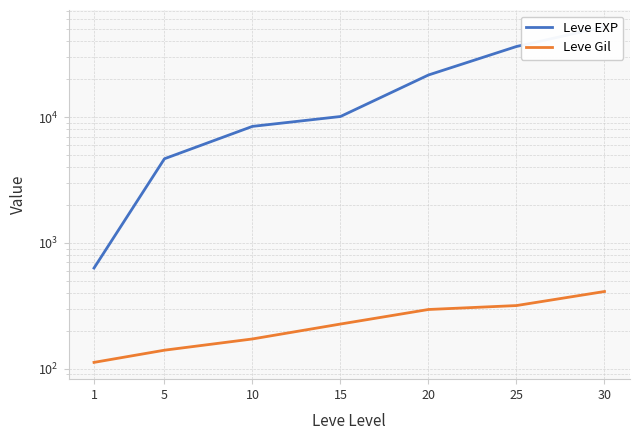

True or false: Leve Gil and Leve EXP intersect in this chart.

False